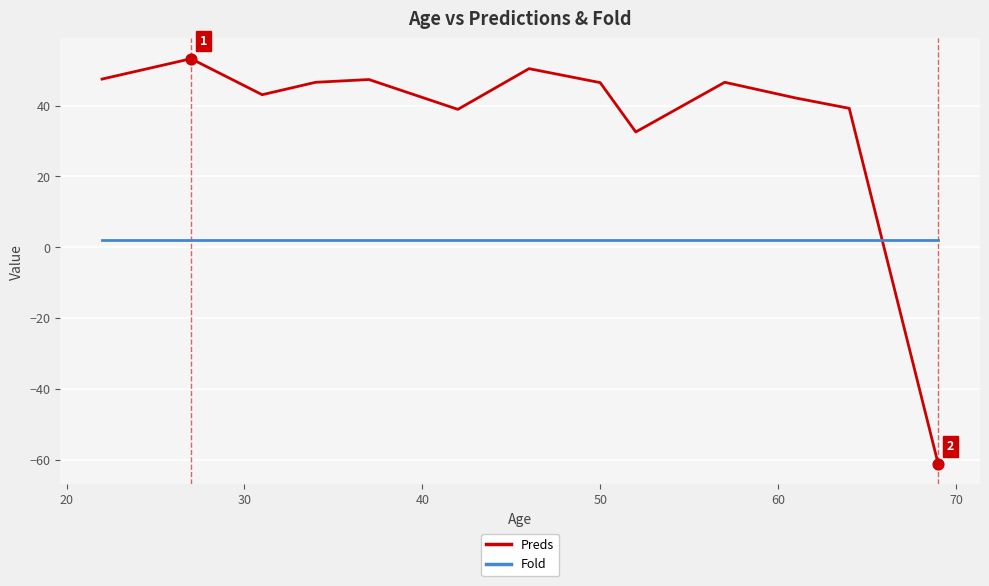

Which series has the largest total across all categories?

Preds